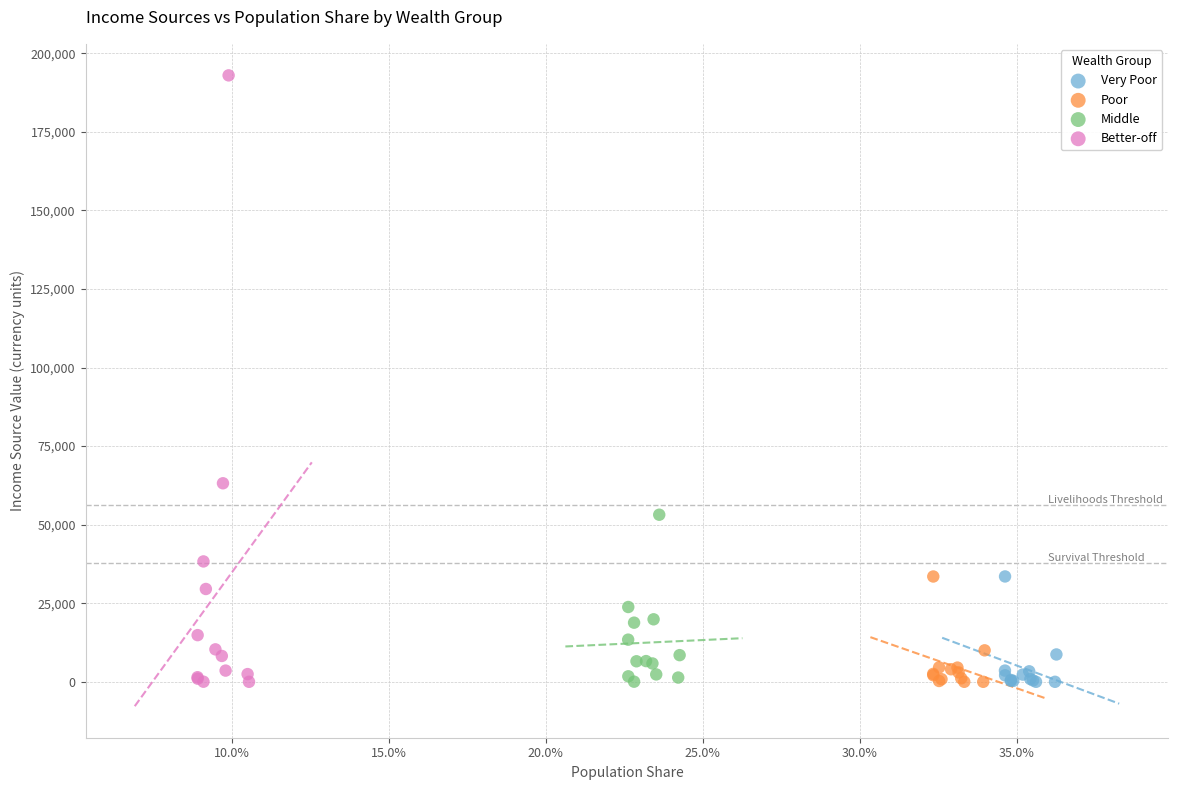

Which series has the largest Y range (max minus min)?

Better-off